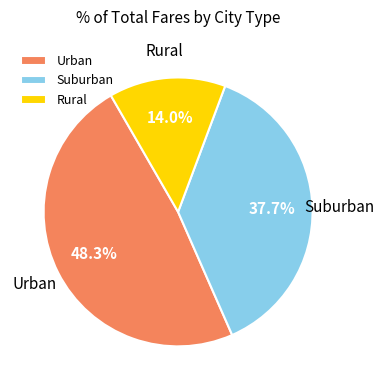

Which slice is the smallest?

Rural